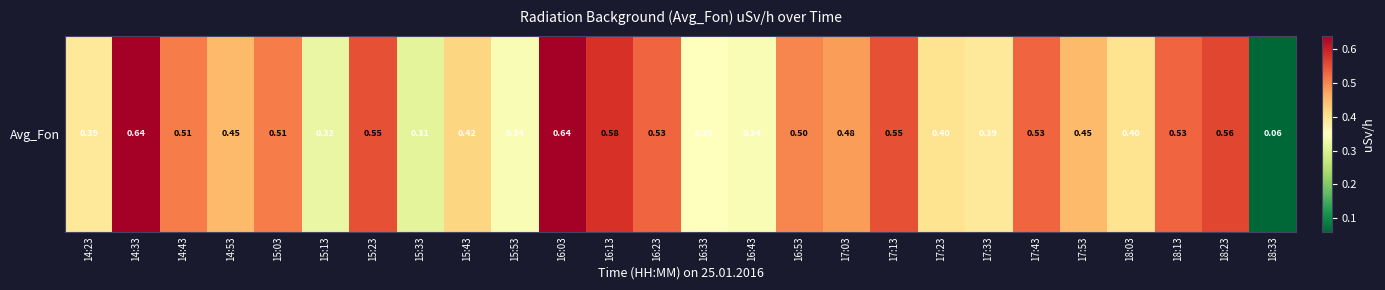

At which label is the value closest to 0?

18:33